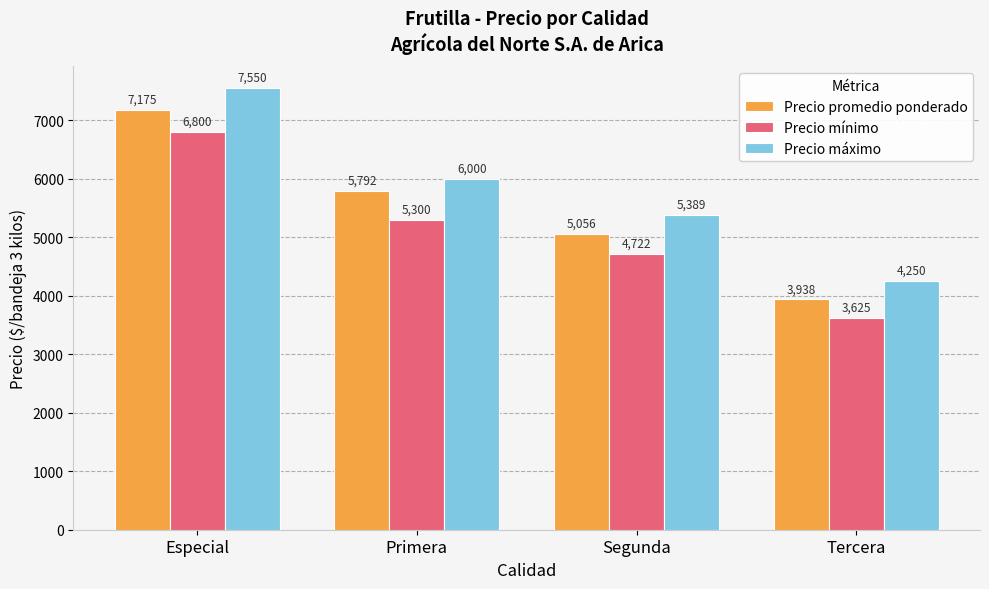

At which label does Precio máximo first exceed 6000?

Especial